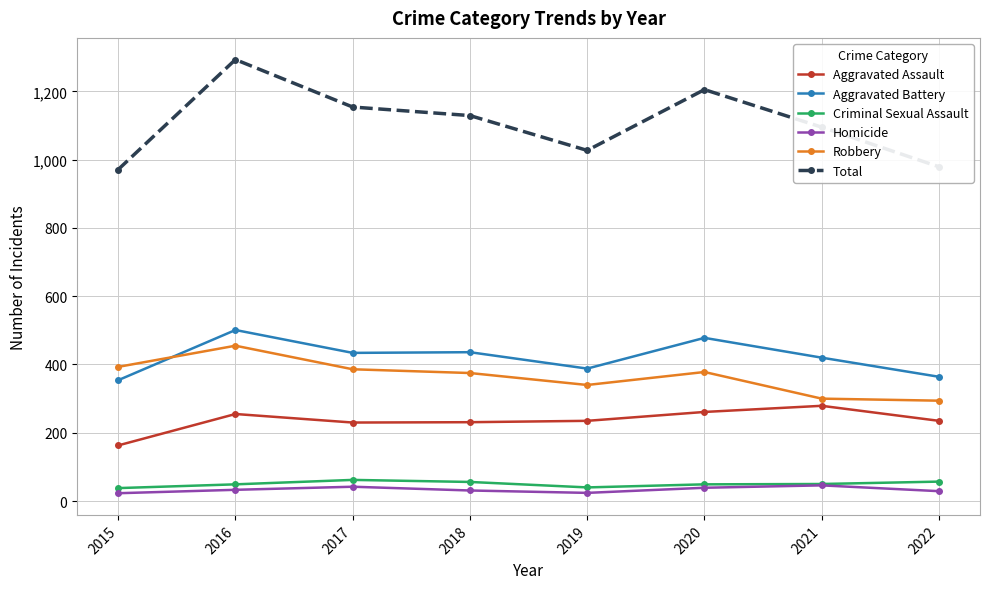

What is the difference between the highest and lowest values at 2017?

1112